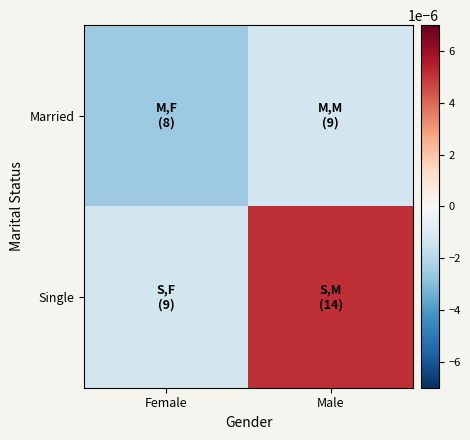

List the series in order of their peak value, highest first.

Single, Married